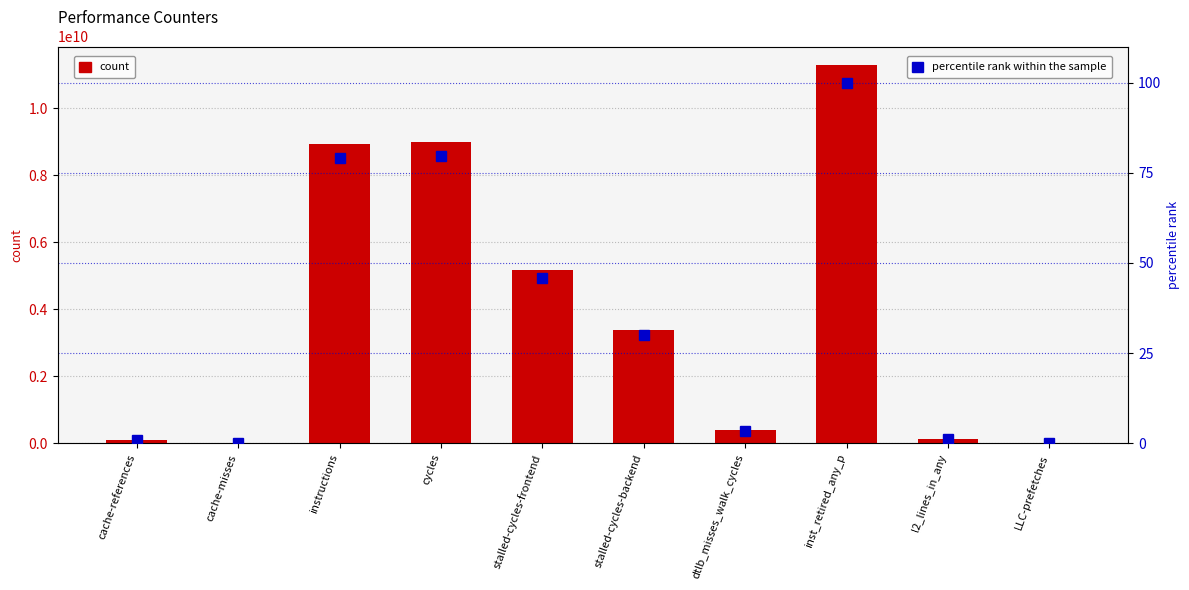

What is the greatest value displayed?

11281301360.0